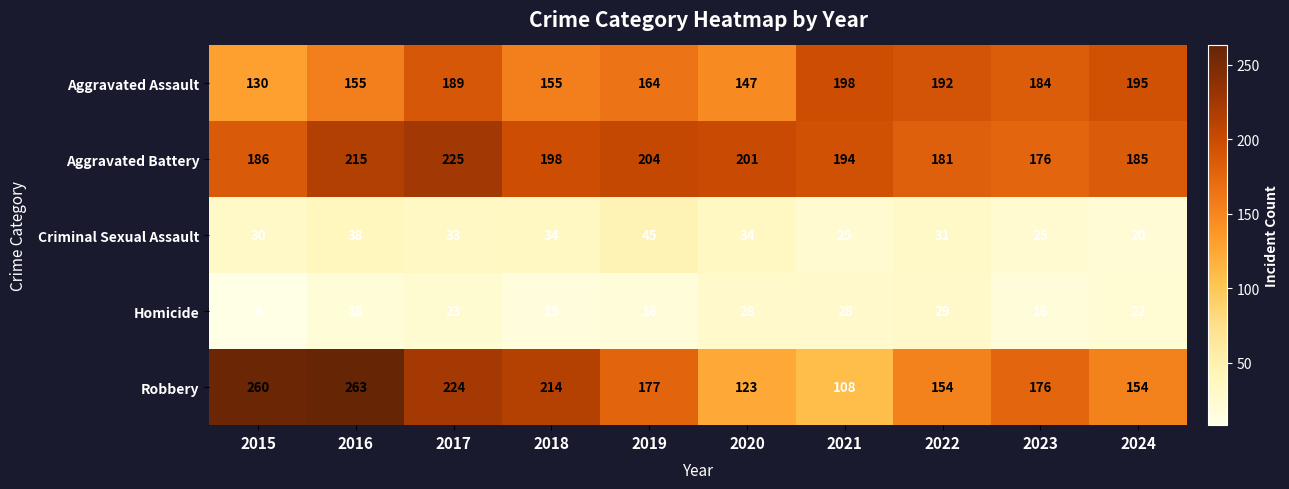

True or false: Criminal Sexual Assault has a value of 34 at 2018.

True